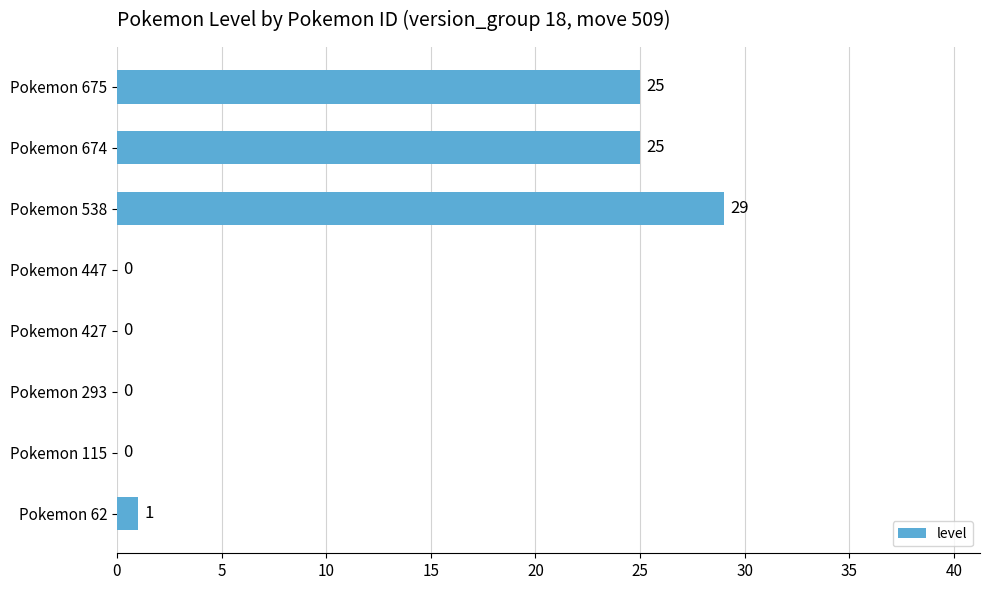

What is the sum of all values?

80